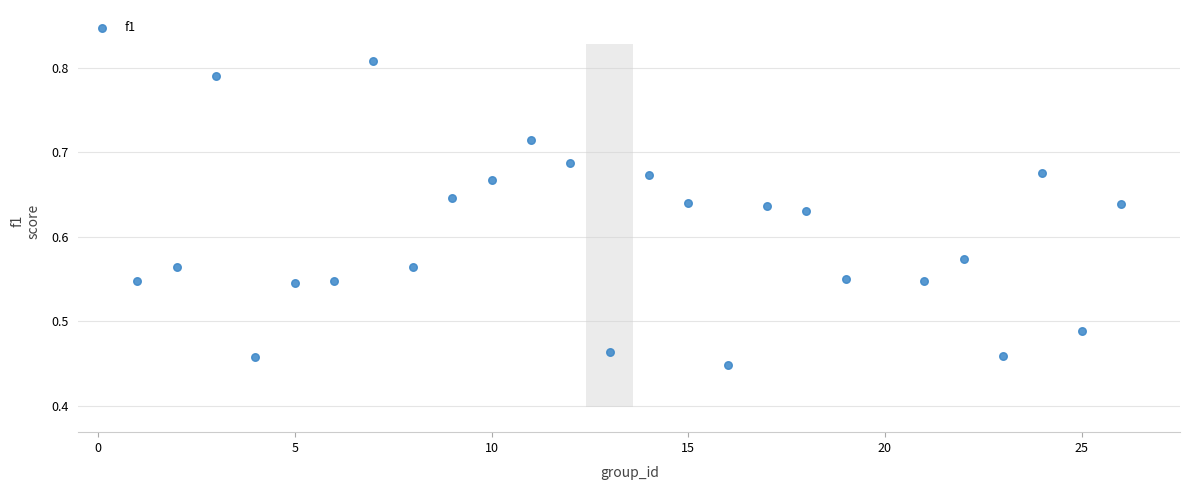

What is the range of X values (max minus min)?

25.0